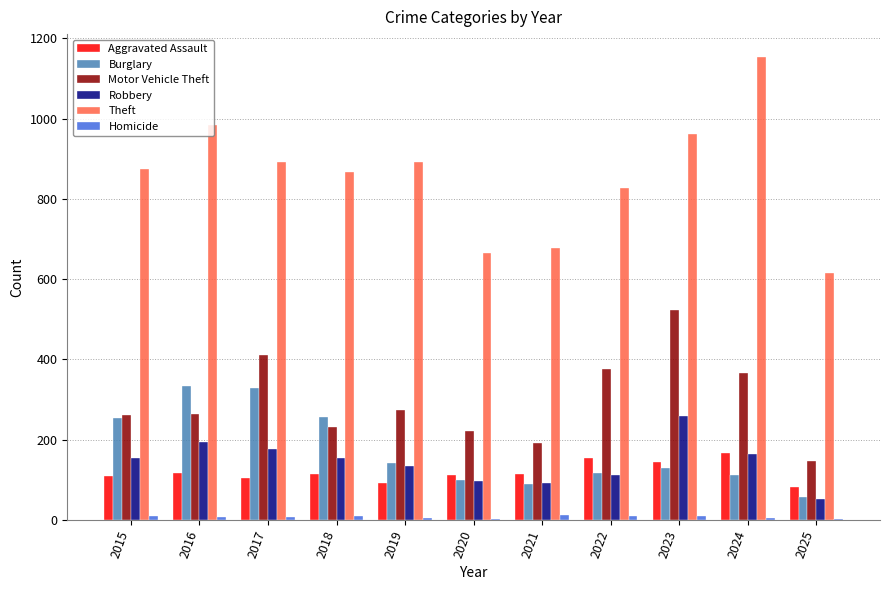

What is the greatest value displayed?

1153